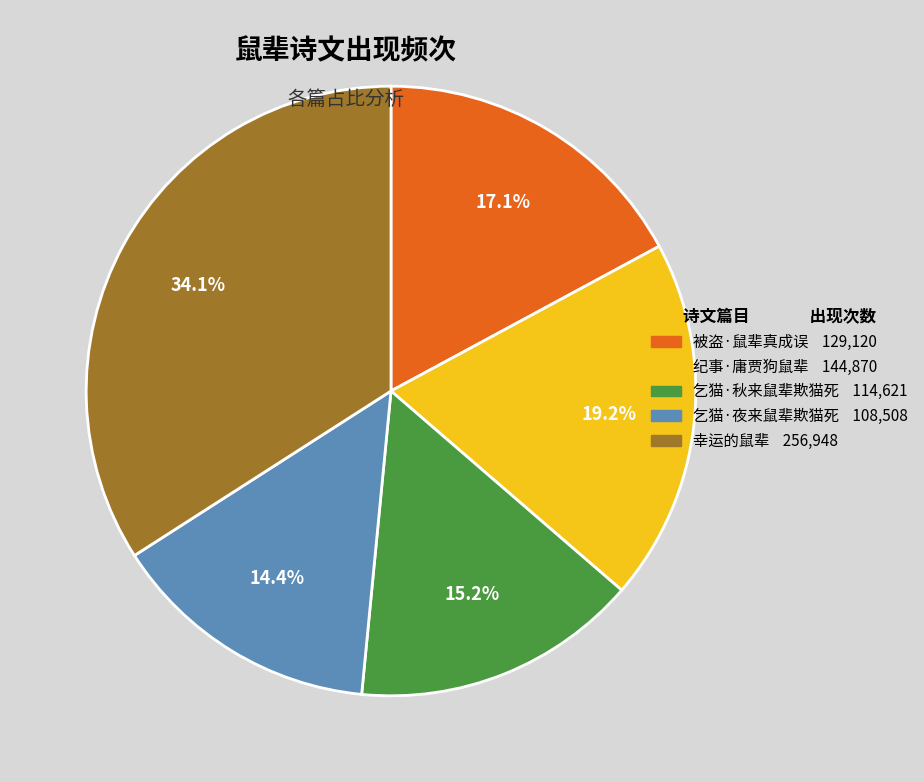

Rank the categories by value from highest to lowest.

幸运的鼠辈, 纪事·庸贾狗鼠辈, 被盗·鼠辈真成误, 乞猫·秋来鼠辈欺猫死, 乞猫·夜来鼠辈欺猫死